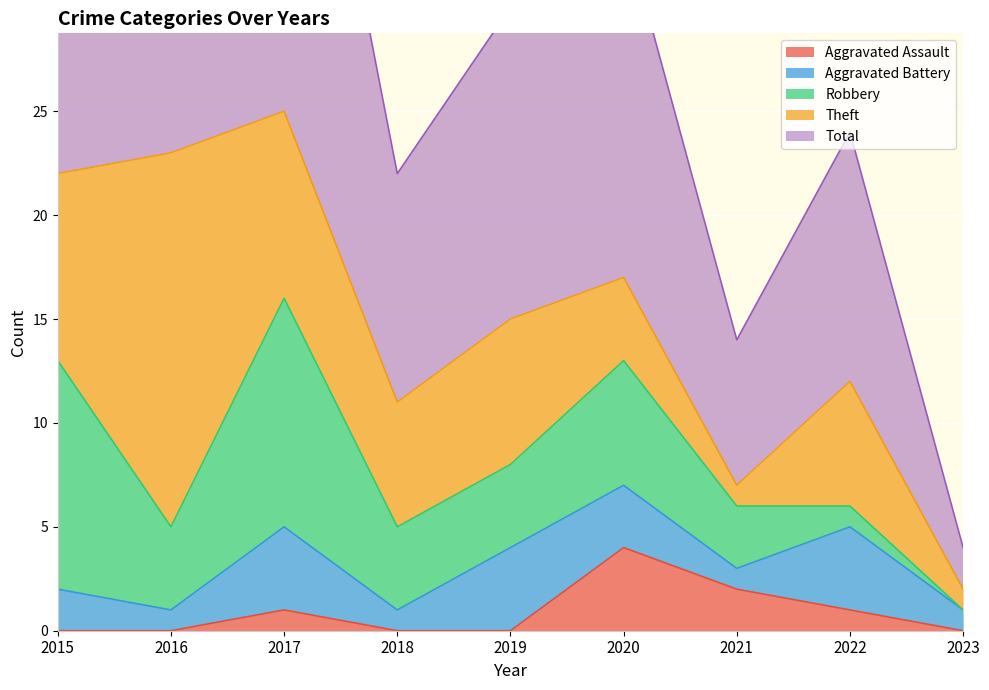

How many intersections are there between Theft and Robbery?

5